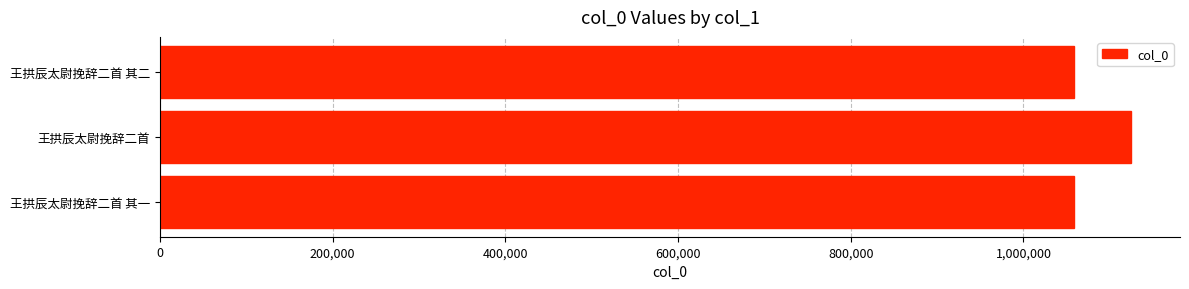

What is the difference between the maximum and second lowest values?

66205